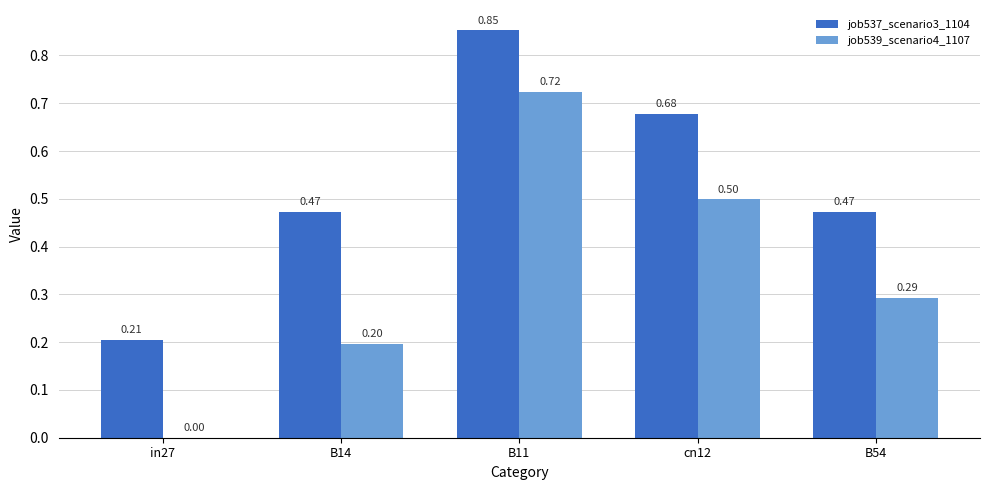

Which series has the widest spread of values?

job539_scenario4_1107